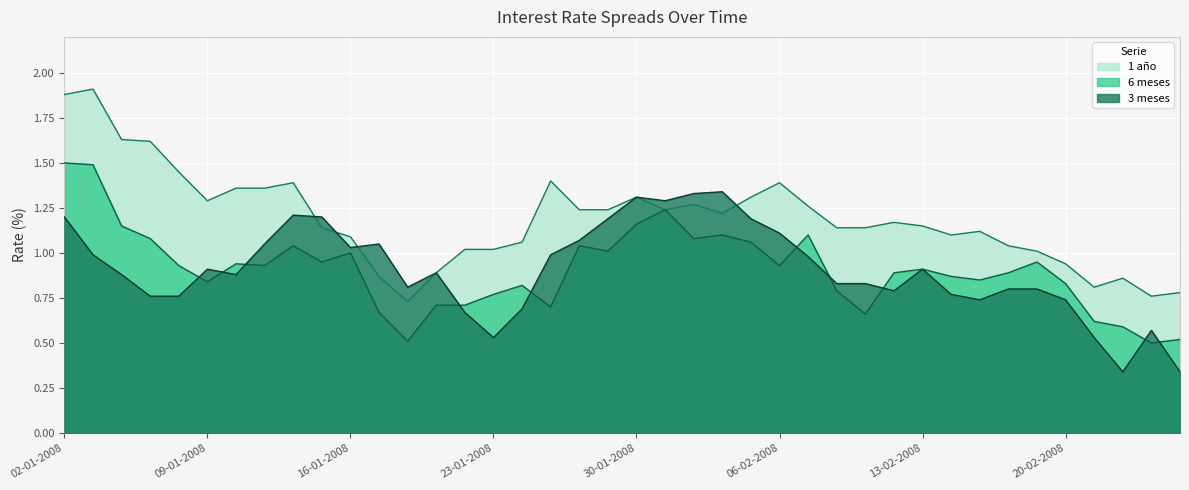

The 3 meses series shows 0.5 at 23-01-2008. True or false?

True